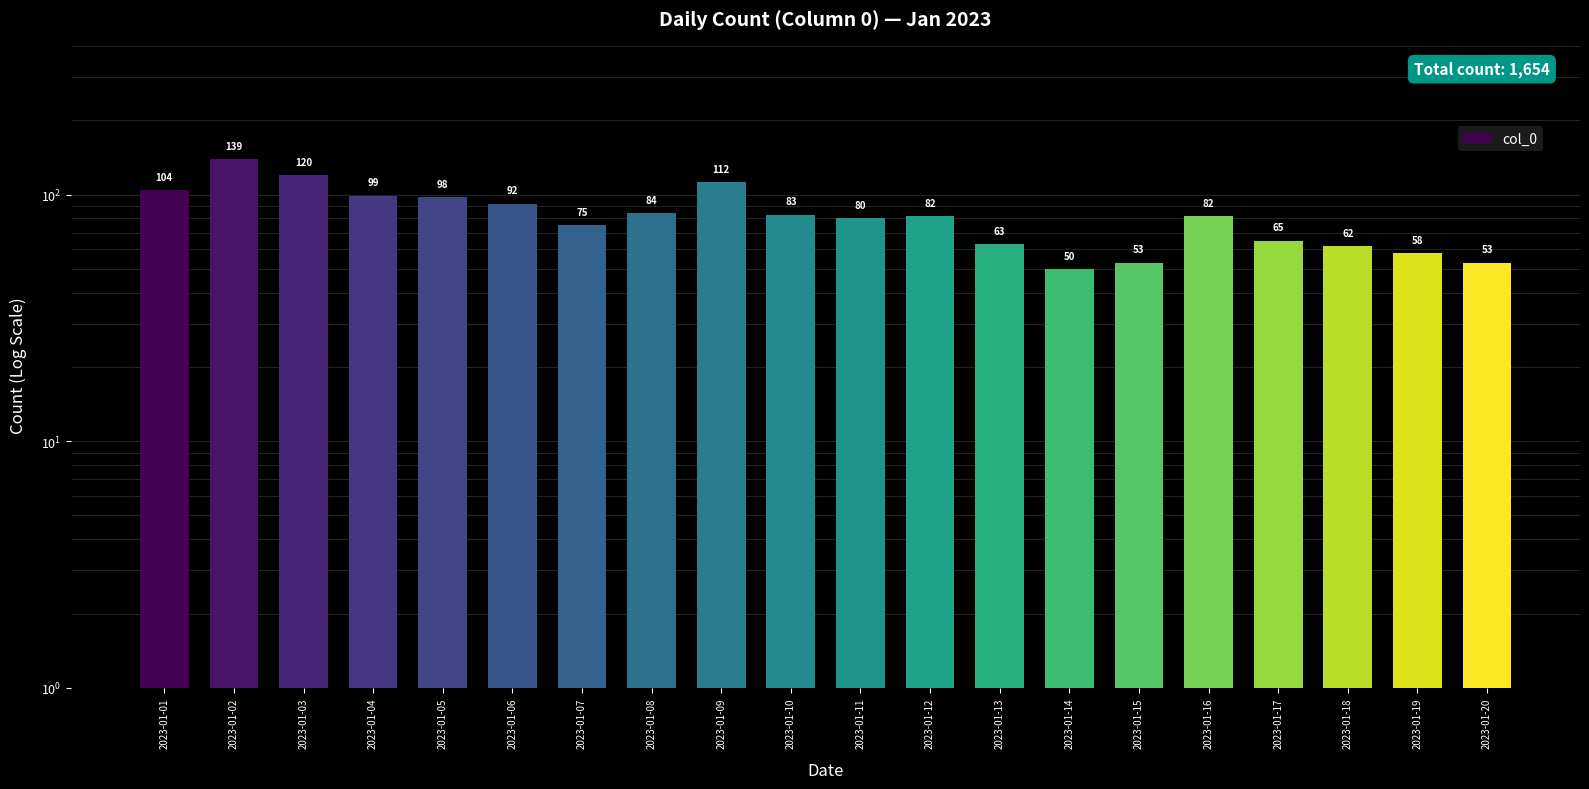

What is the sum of all values?

1654